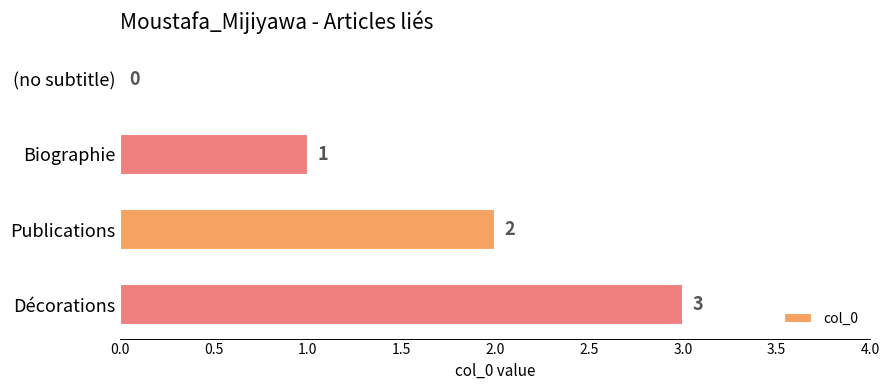

How many categories are shown in the chart?

4